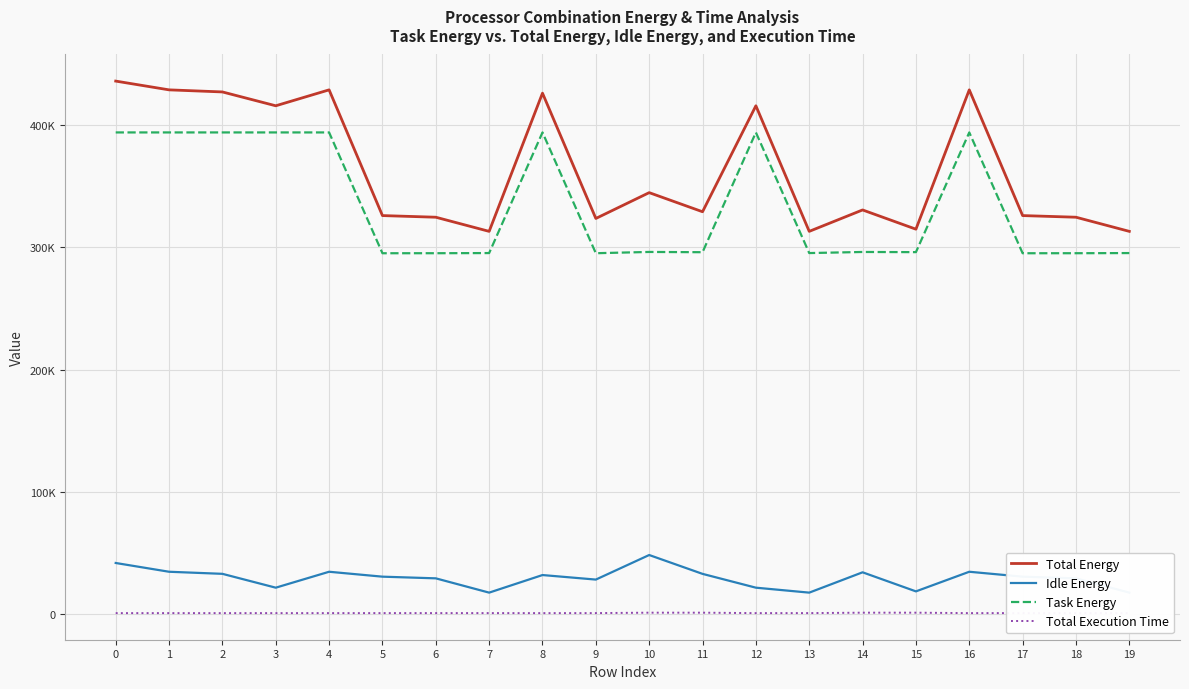

Reading left to right, transcribe all the data shown in this chart.

Total Energy: 435799.4	428634.7	426934.0	415619.3	428634.7	325886.7	324540.5	312982.5	425944.3	323529.4	344636.6	329016.5	415619.3	312982.5	330490.9	314764.5	428634.7	325886.7	324540.5	312982.5
Idle Energy: 41960.4	34795.7	33094.9	21780.3	34795.7	30780.3	29412.0	17733.6	32105.3	28400.9	48474.1	33064.7	21780.3	17733.6	34345.8	18757.7	34795.7	30780.3	29412.0	17733.6
Task Energy: 393839.0	393839.0	393839.0	393839.0	393839.0	295106.4	295128.5	295248.9	393839.0	295128.5	296162.5	295951.8	393839.0	295248.9	296145.1	296006.8	393839.0	295106.4	295128.5	295248.9
Total Execution Time: 989.2	992.5	989.7	990.7	992.5	1009.0	1011.1	1010.3	989.7	1011.1	1349.5	1351.6	990.7	1010.3	1350.3	1348.7	992.5	1009.0	1011.1	1010.3